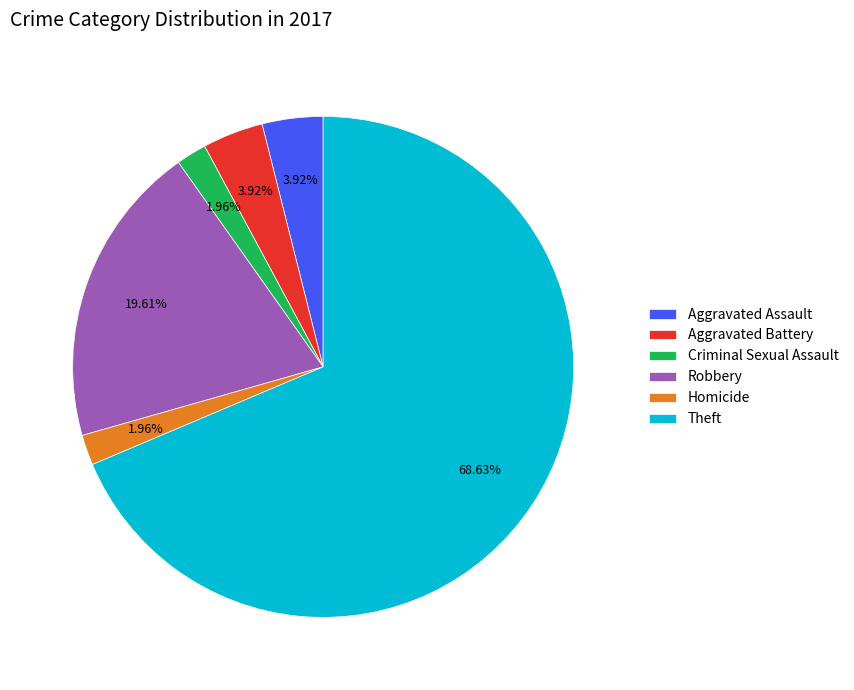

True or false: Criminal Sexual Assault accounts for 2% of the total.

True